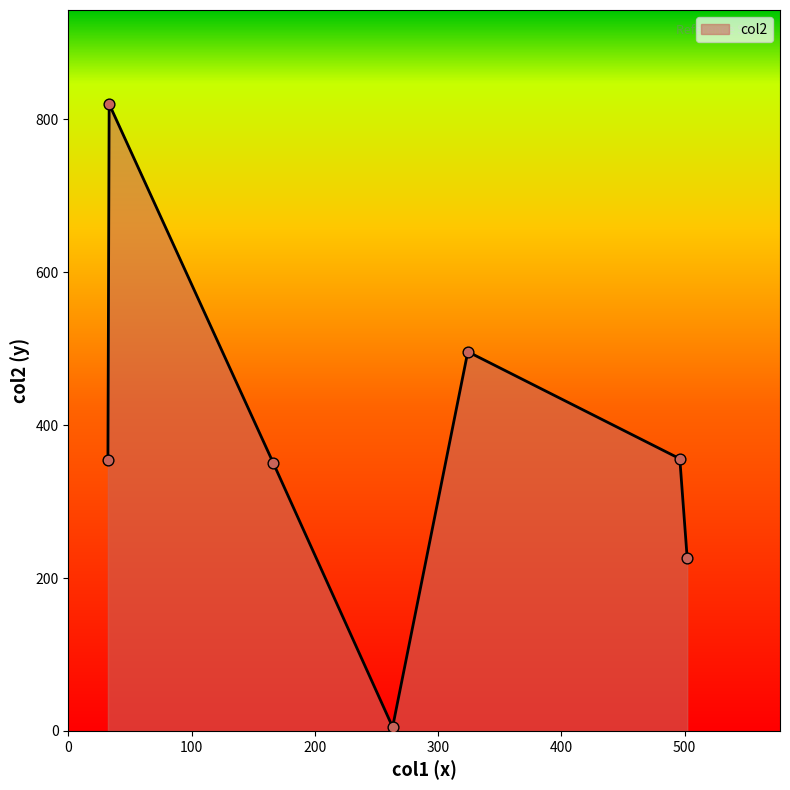

What is the difference between the second highest and second lowest values?

270